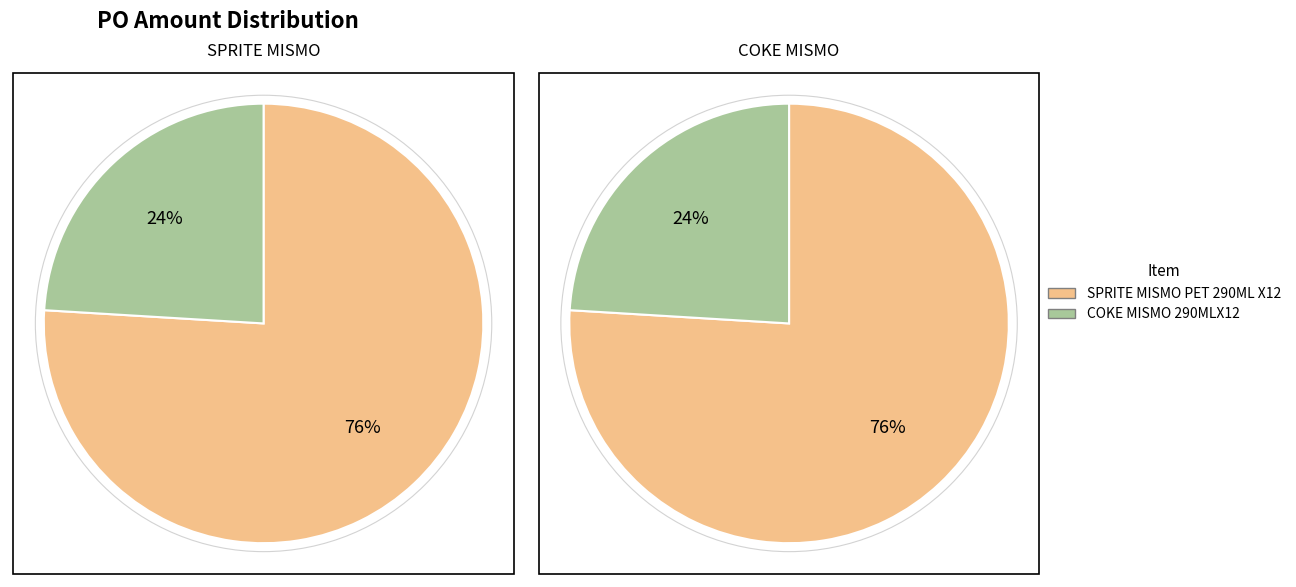

To the nearest percent, what percentage of the pie is COKE MISMO 290MLX12?

24%